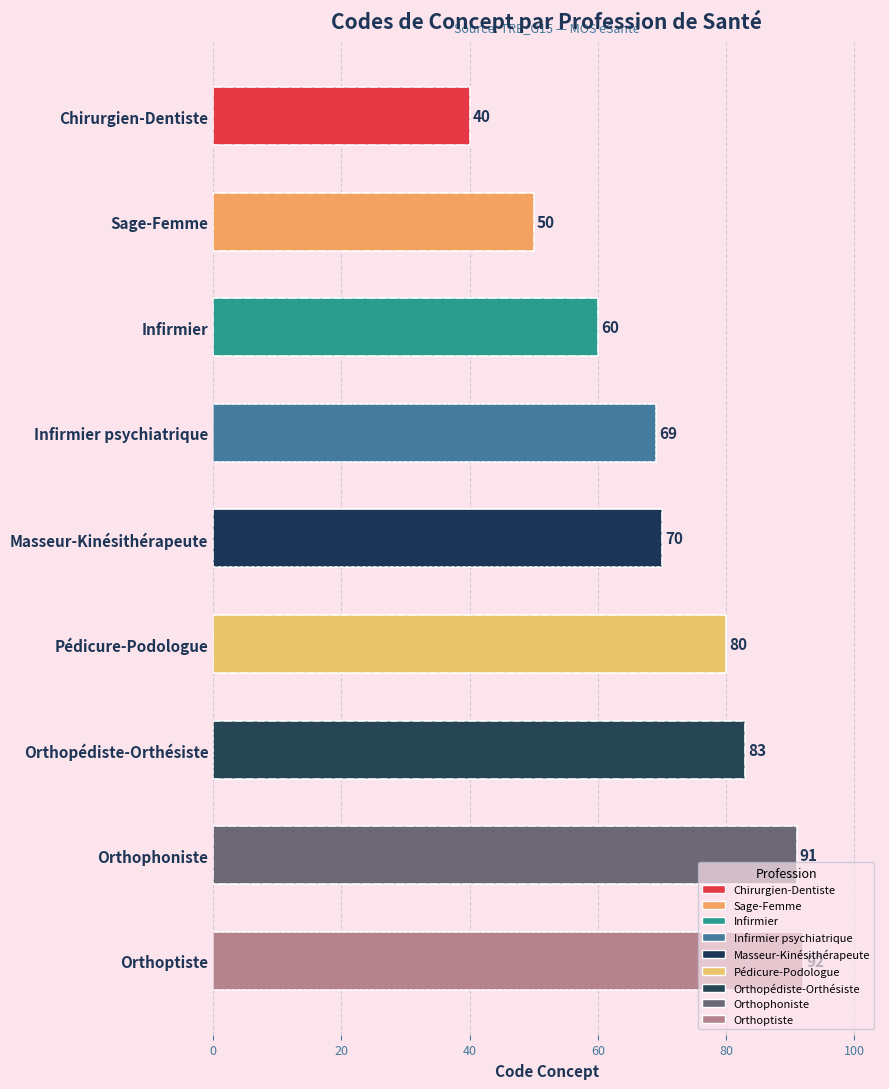

What is the minimum value shown in the chart?

40